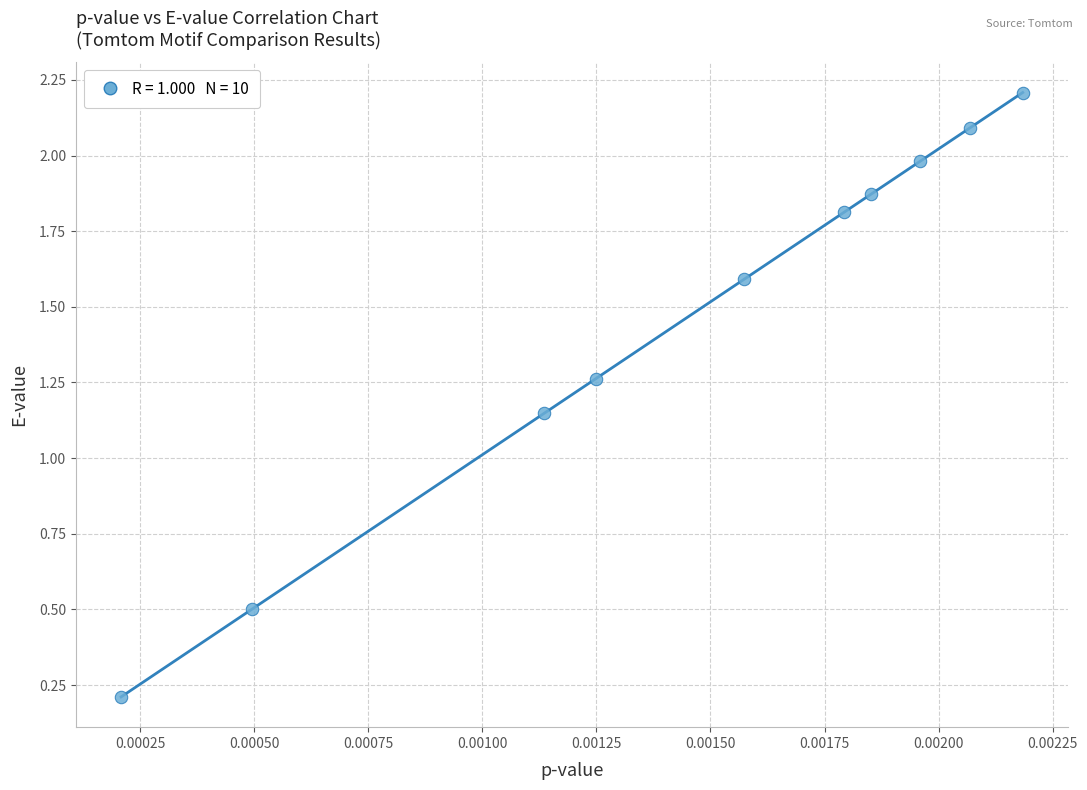

What is the average Y value?

1.5